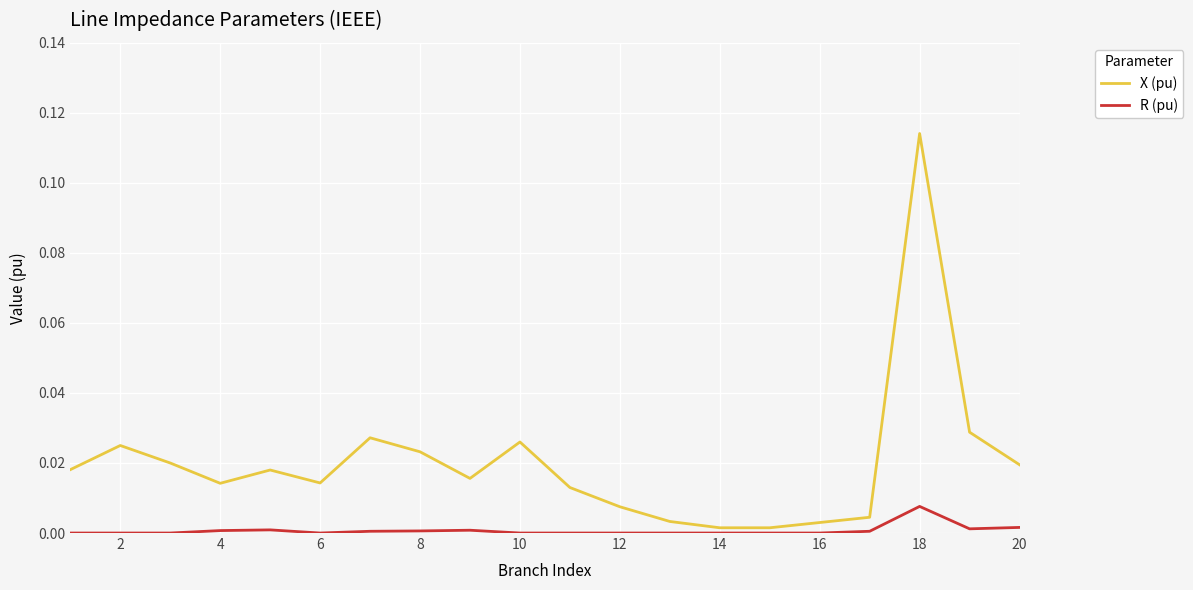

Which series has the widest spread of values?

X (pu)